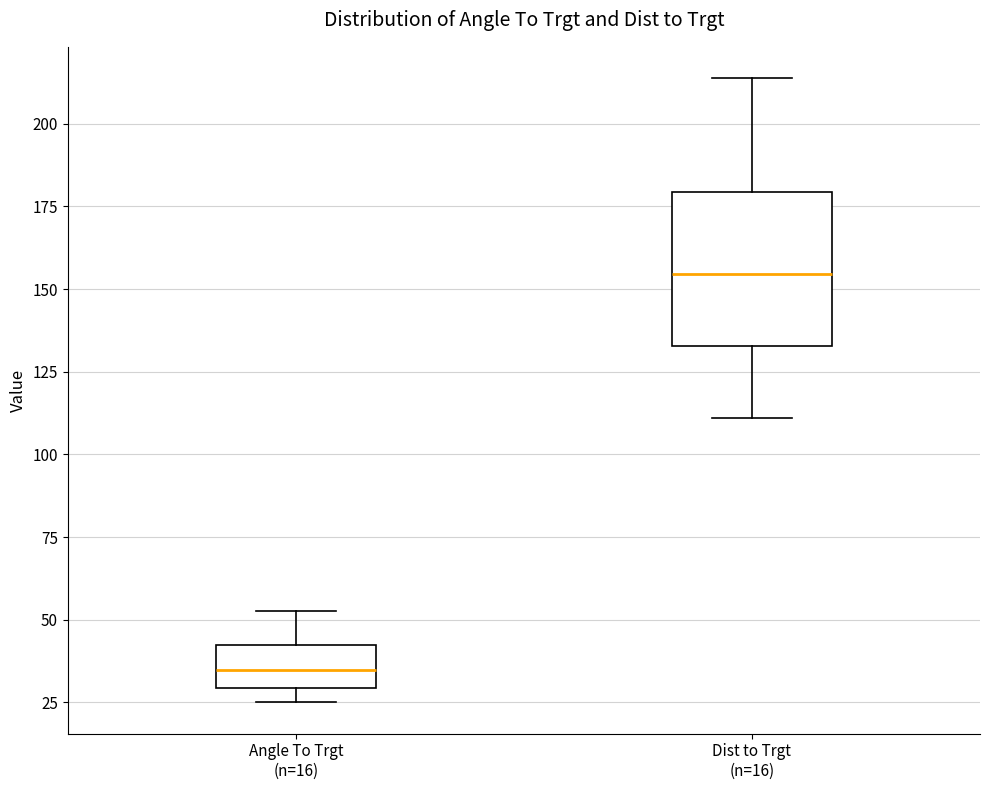

Where does the upper whisker of the box for Angle To Trgt (n=16) end on the y-axis? The values are not printed on the chart, so give them approximately, as read against the axis.

55